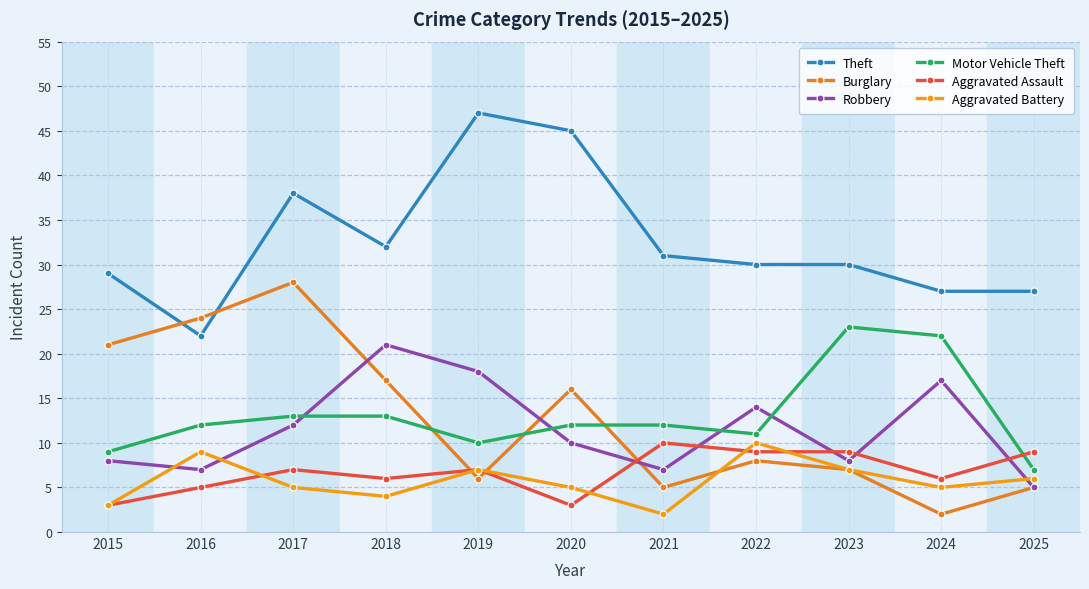

What is the minimum value shown in the chart?

2